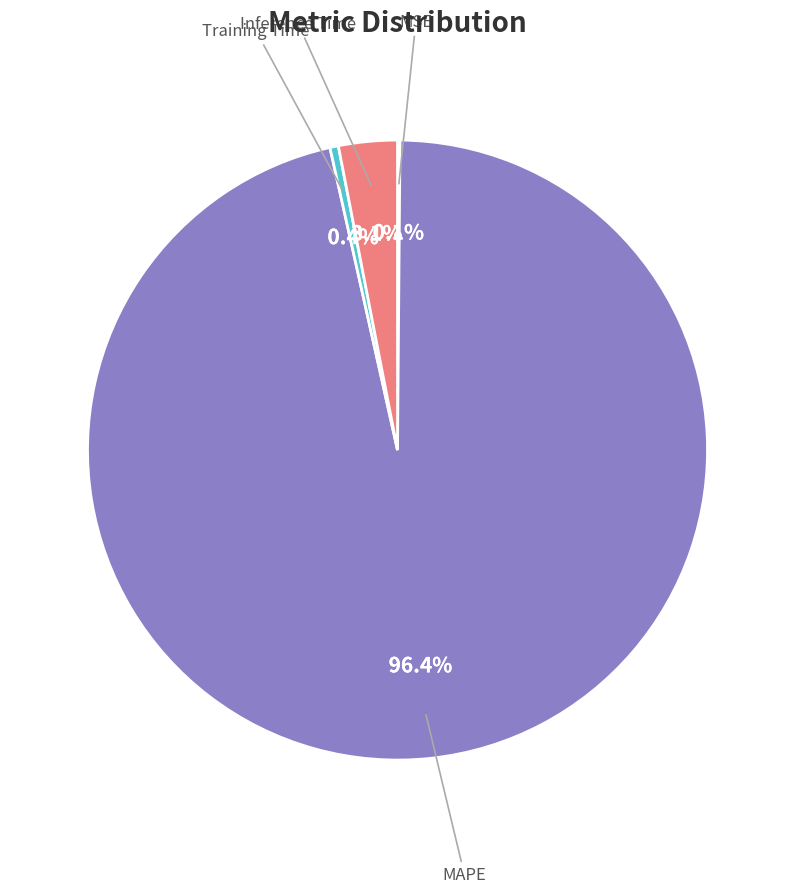

Which category has the biggest portion of the pie?

MAPE